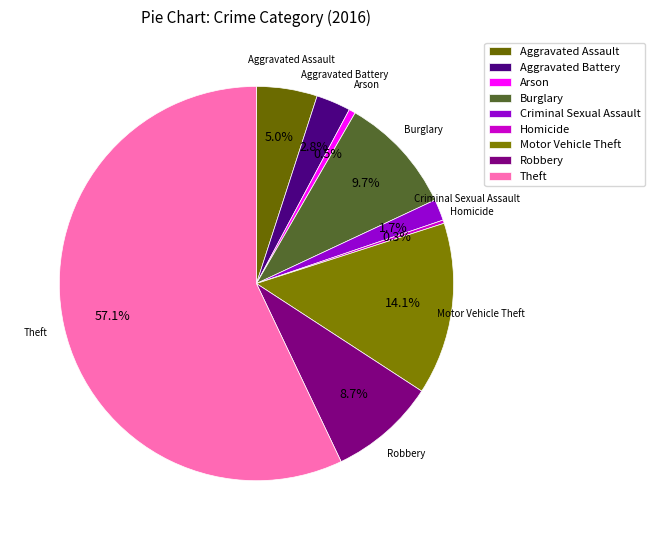

Approximately how many times larger is the value at Arson compared to Criminal Sexual Assault?

0.3